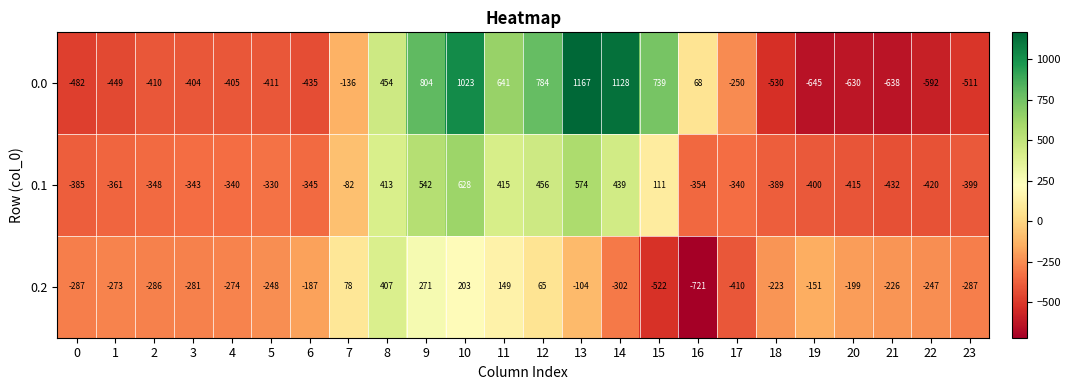

Count the number of data series in this chart.

3